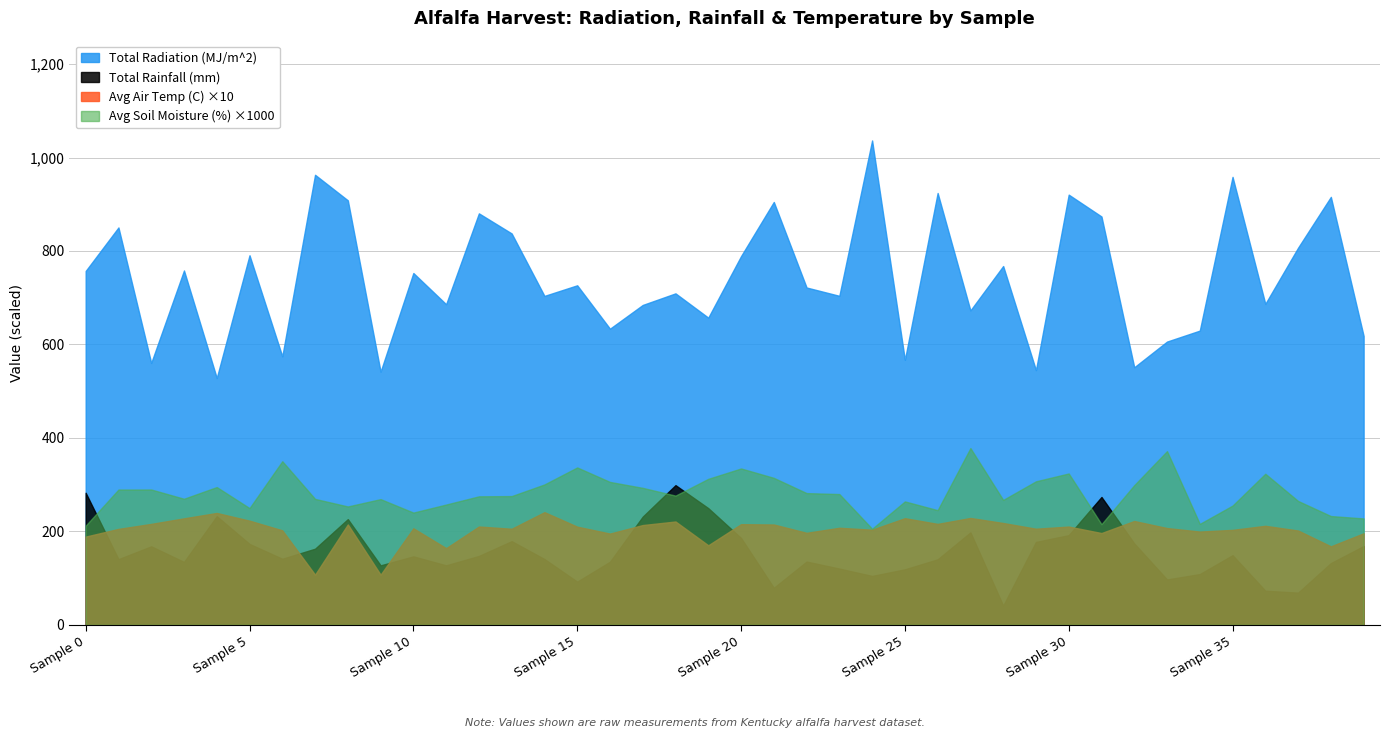

What is the maximum value shown in the chart?

1036.5